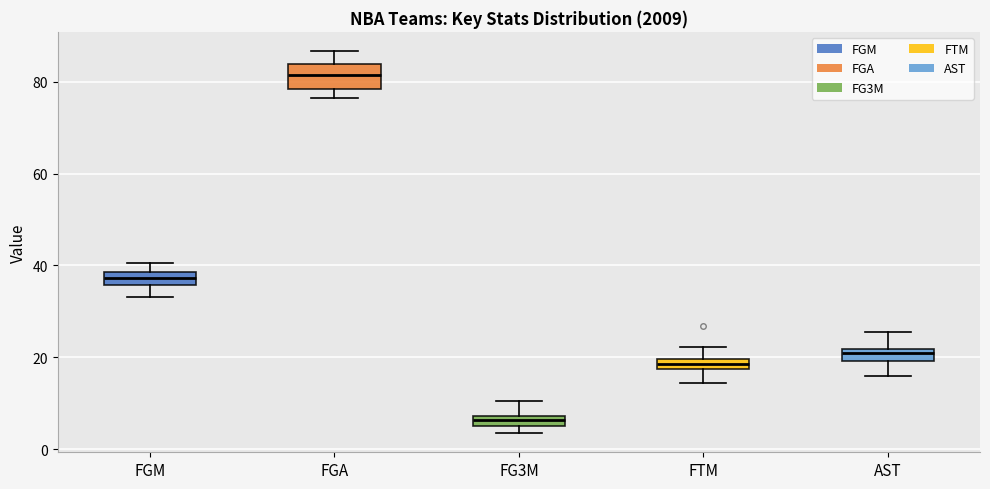

Where is the upper edge of the box for FGA on the y-axis? The values are not printed on the chart, so give them approximately, as read against the axis.

84